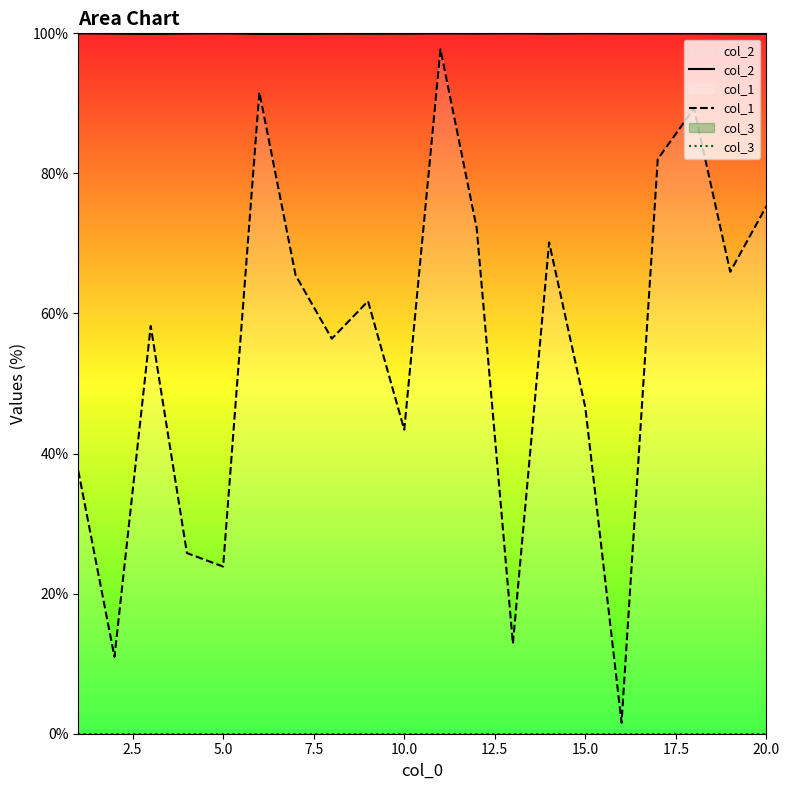

Which series has the largest range (max minus min)?

col_1